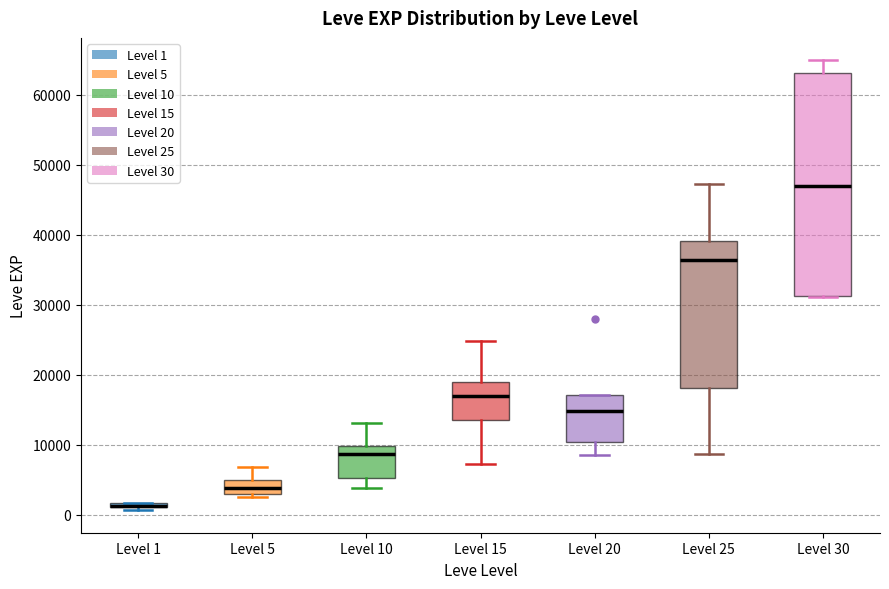

Where does the upper whisker of the box for Level 30 end on the y-axis? The values are not printed on the chart, so give them approximately, as read against the axis.

65000